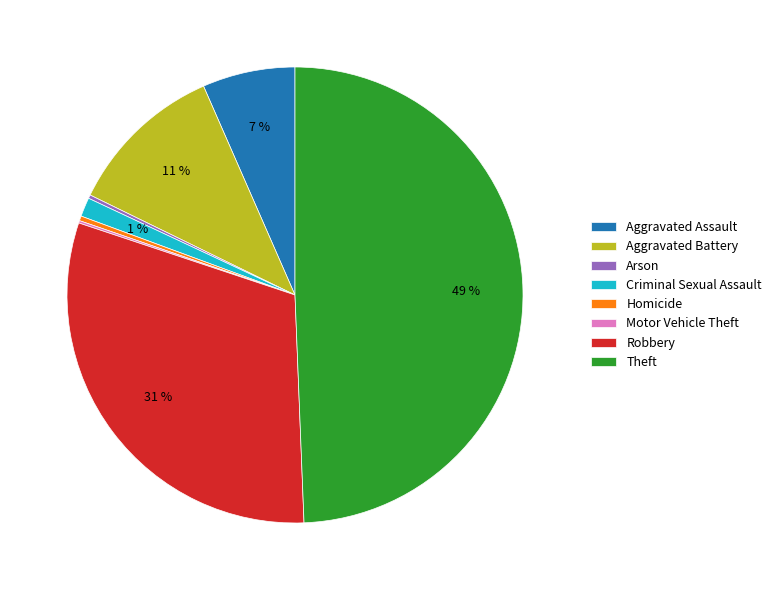

To the nearest percent, what portion does Aggravated Assault represent?

7%